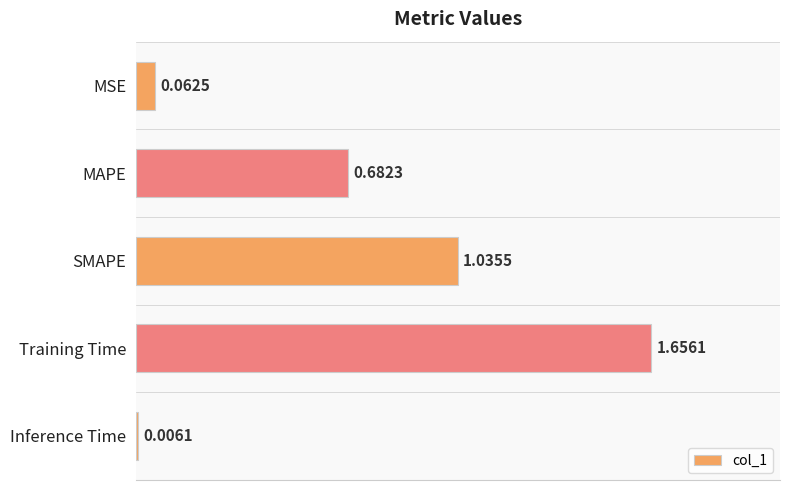

Are the bars grouped side by side (vs. stacked)?

No